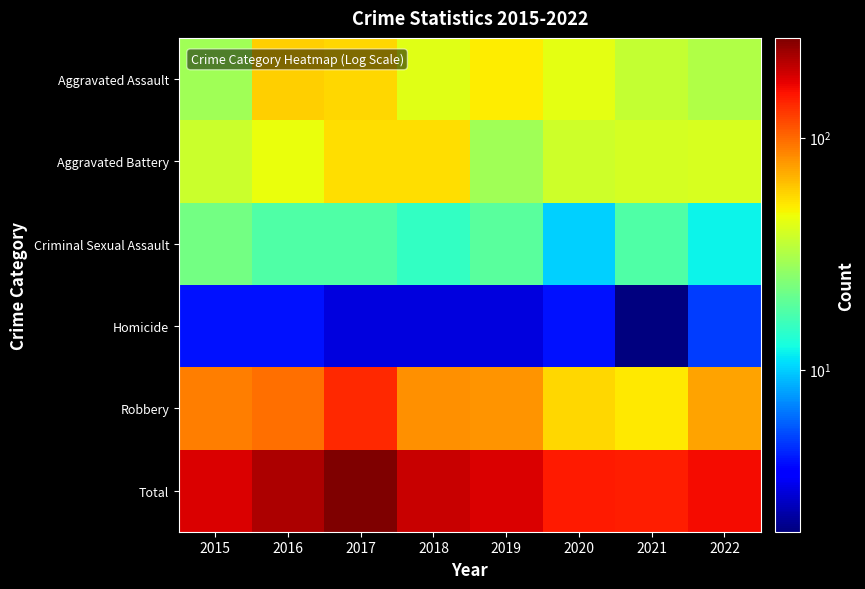

At which category is the sum across all series the highest?

2017